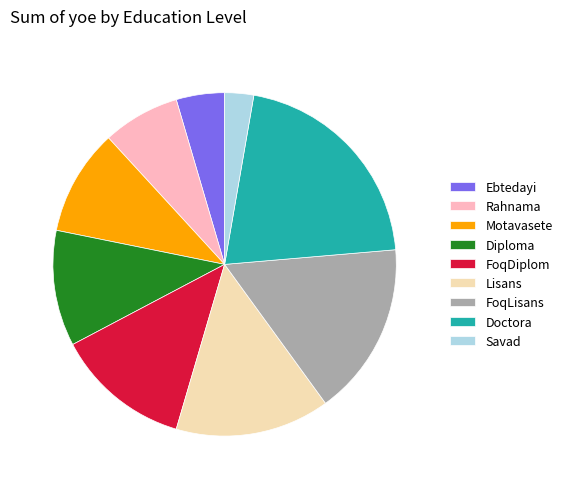

Does Rahnama account for over 50% of the chart?

No